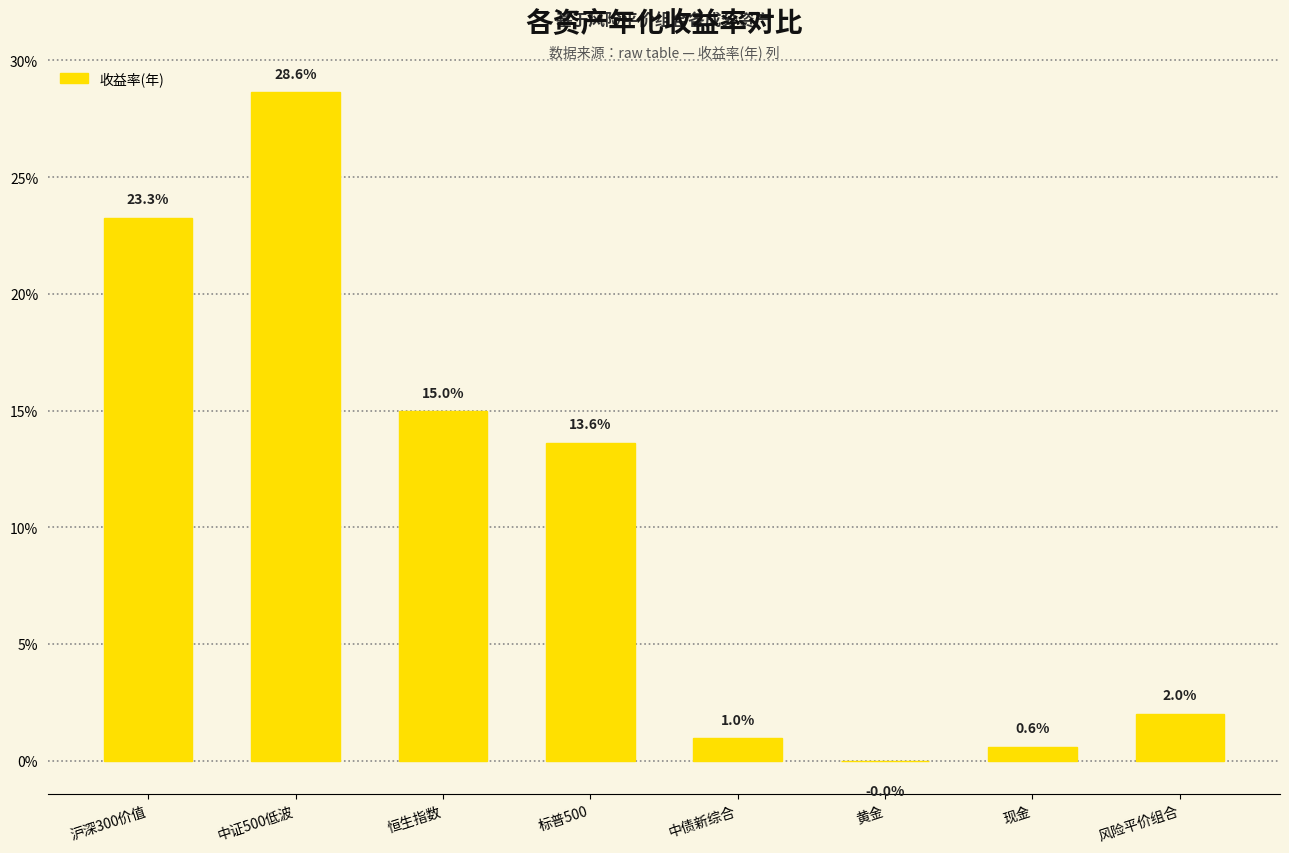

Are the bars horizontal?

No